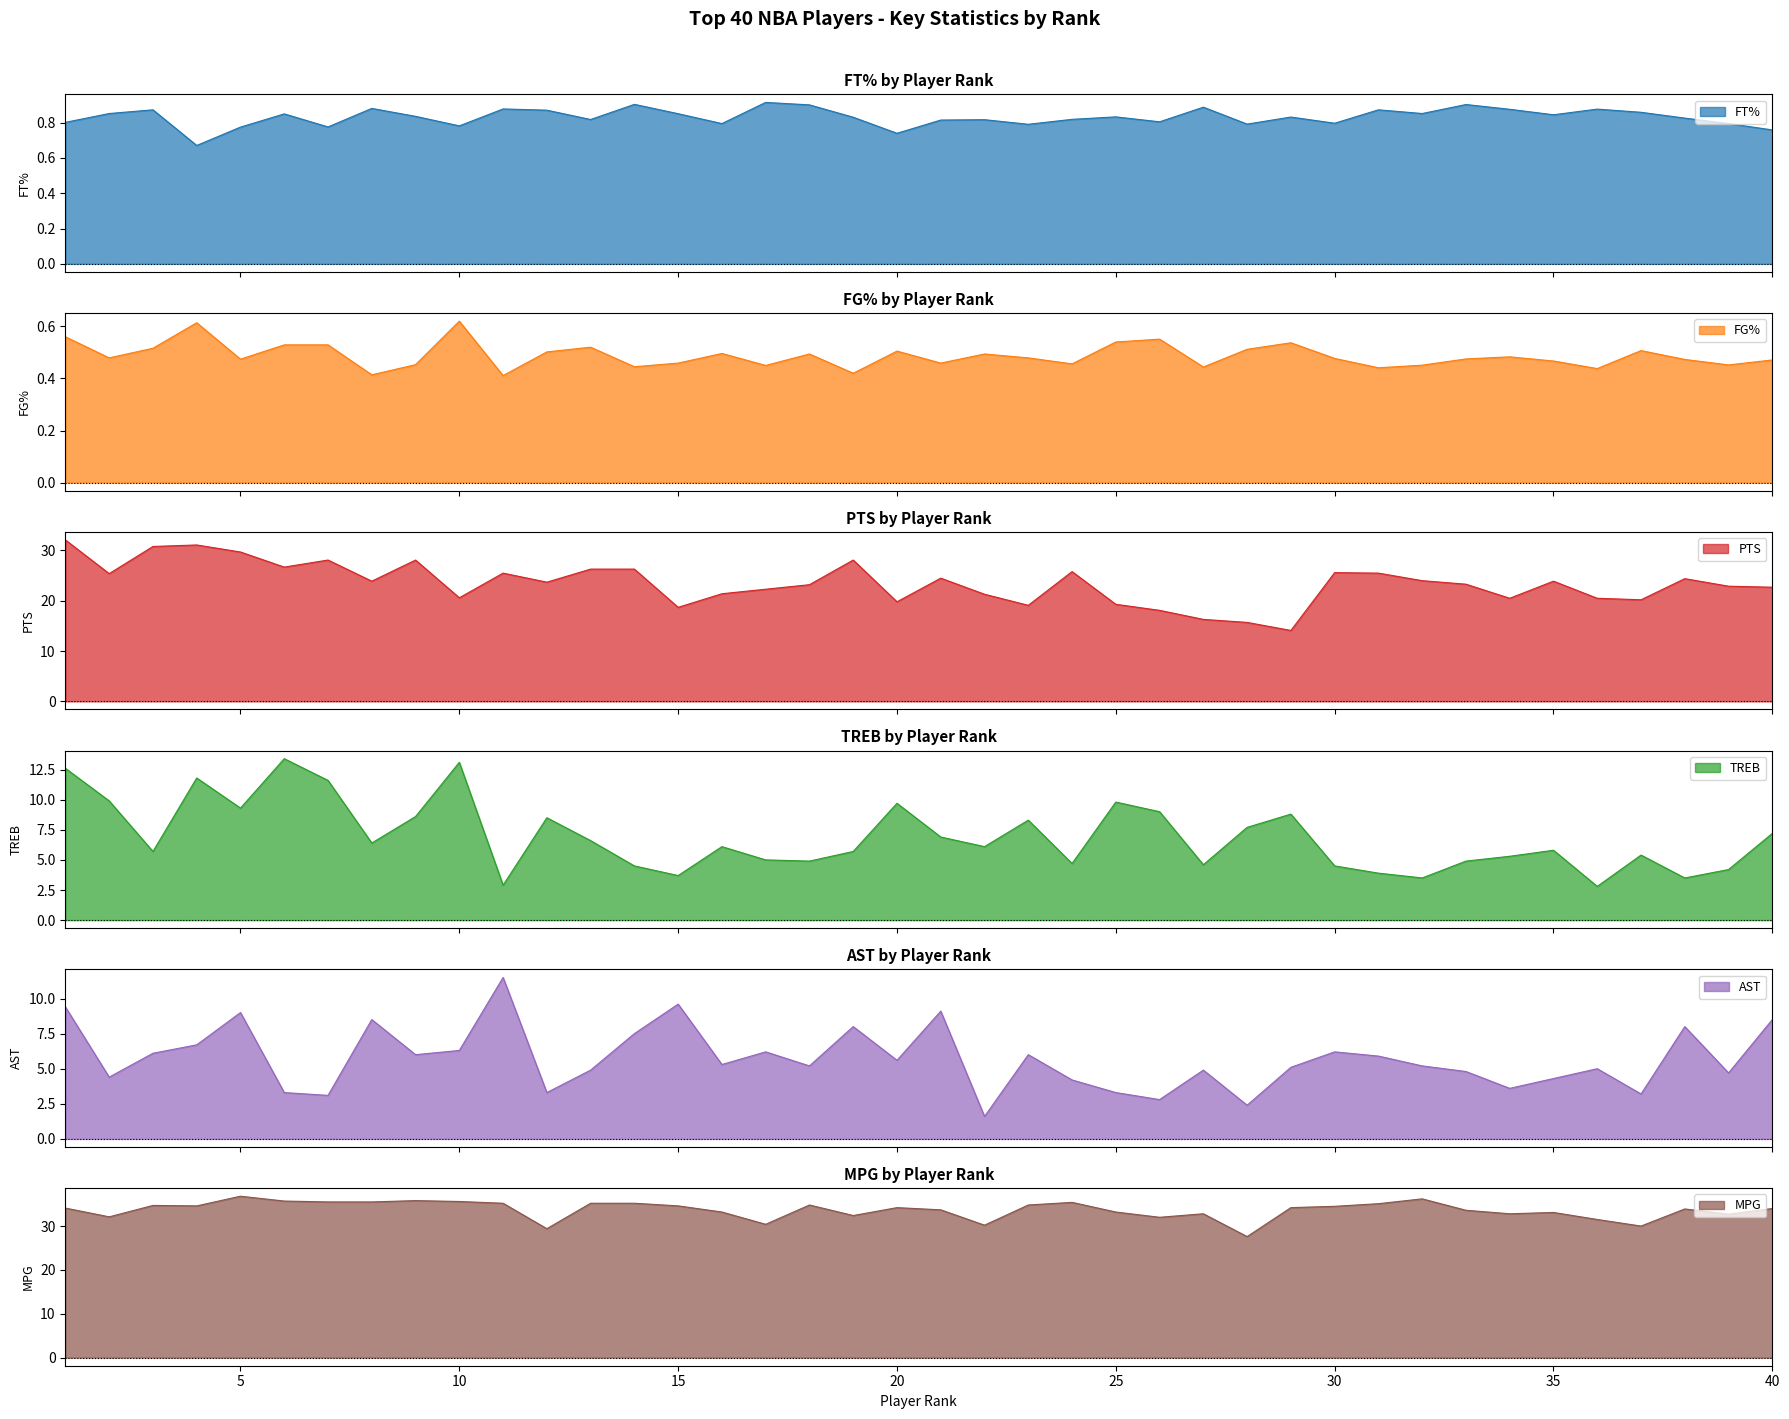

True or false: FG% has a value of 0.5 at 15.

True